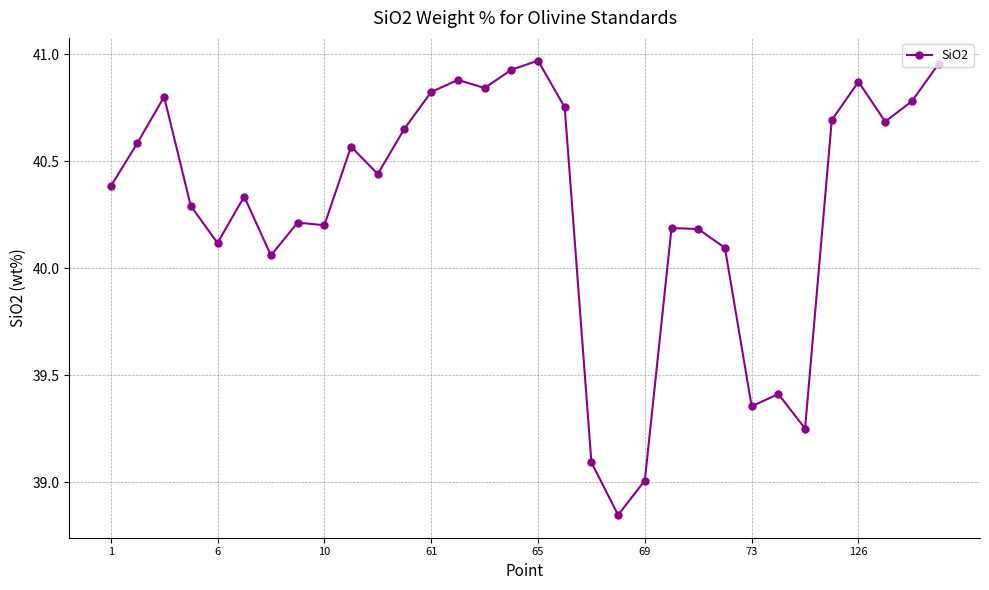

What is the difference between the second highest and minimum values?

2.1